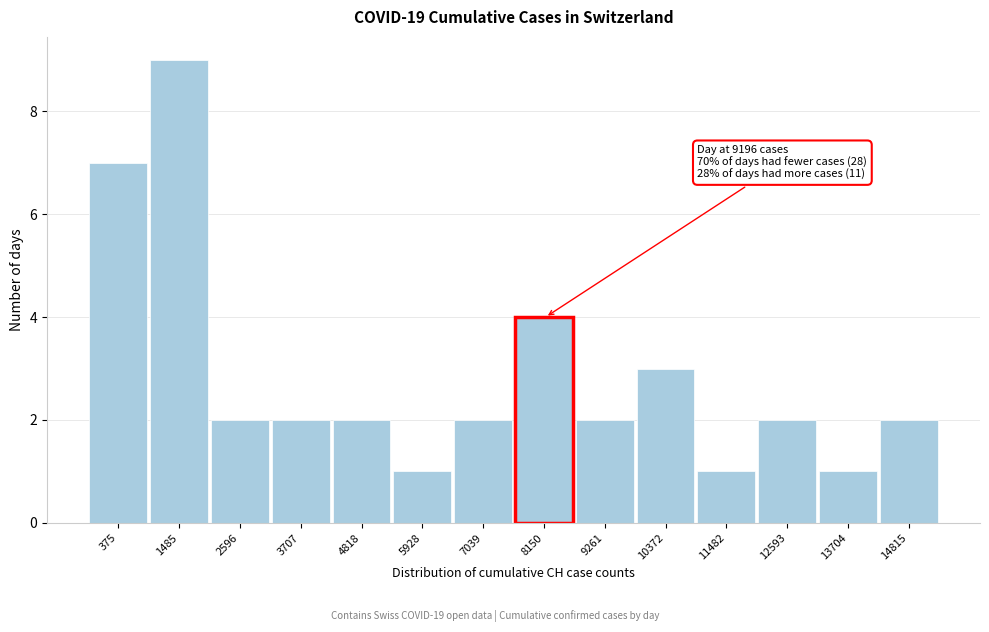

Reading right to left, list all the values displayed in this chart.

2	1	2	1	3	2	4	2	1	2	2	2	9	7